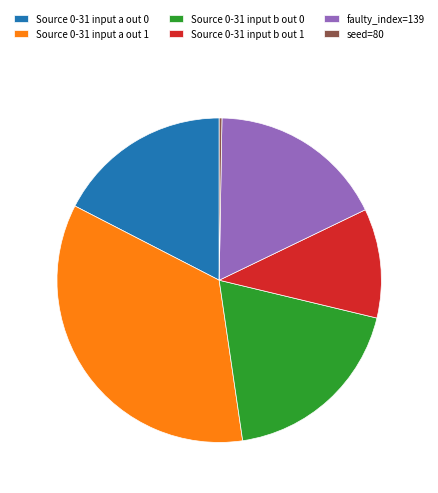

Is it true that Source 0-31 input a out 0 is 17% of the pie?

True